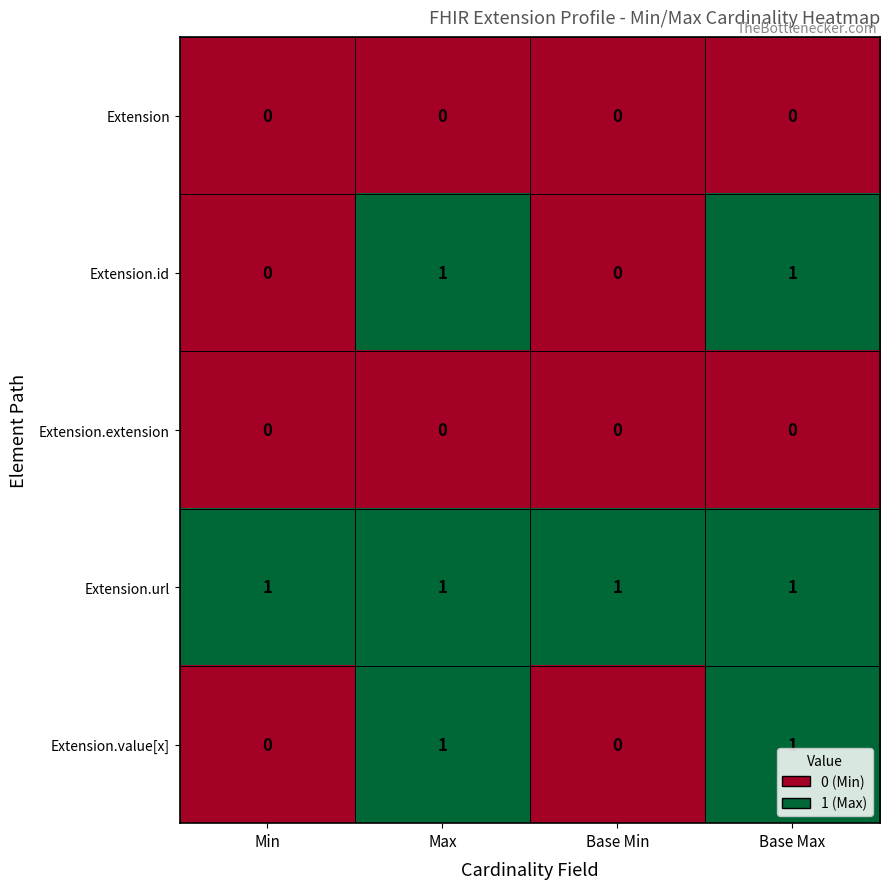

What is the total value across all series at Max?

3